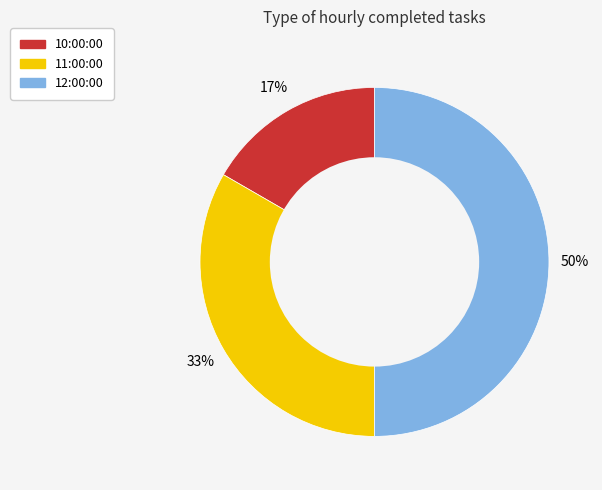

To the nearest percent, what is the average slice percentage?

33%